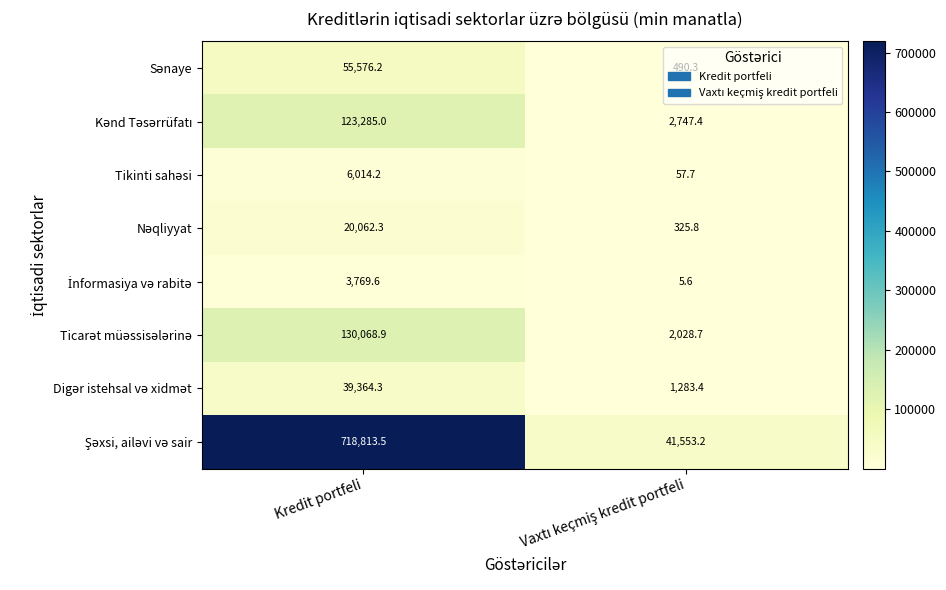

What is the minimum value shown in the chart?

5.6